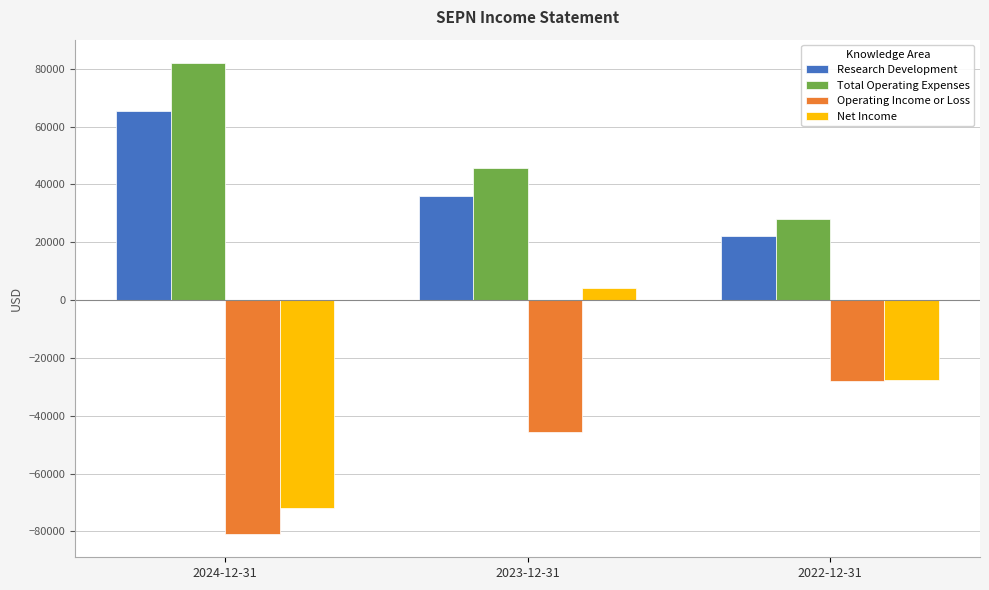

The Operating Income or Loss series shows -45600 at 2023-12-31. True or false?

True